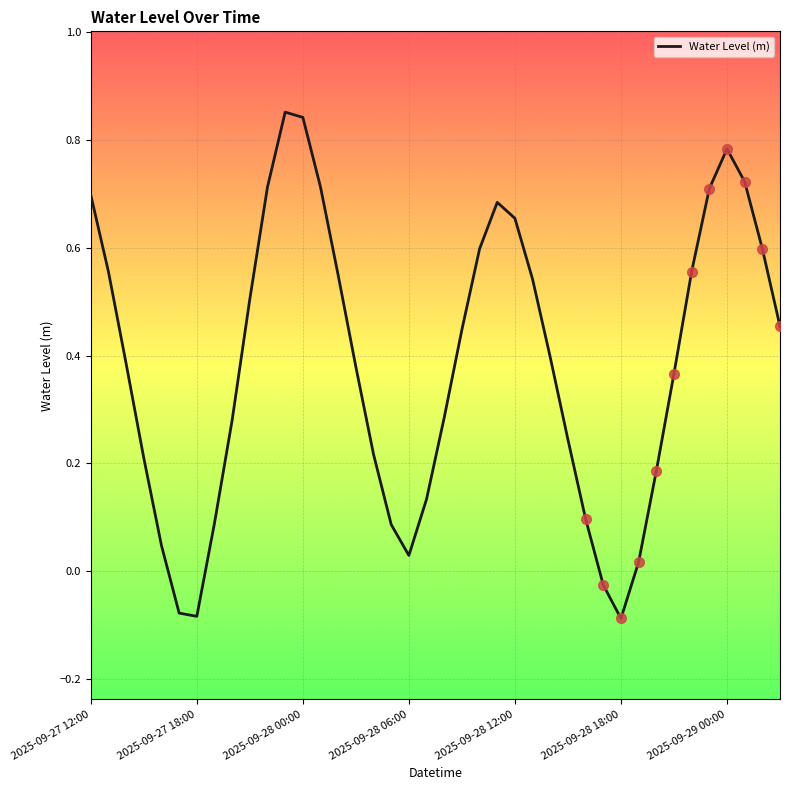

Where does the Water Level (m) series first go above 0?

2025-09-27 12:00